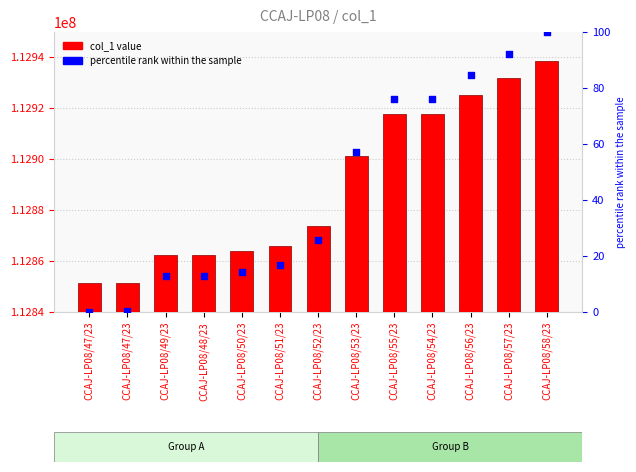

Which series reaches the maximum Y coordinate?

col_1